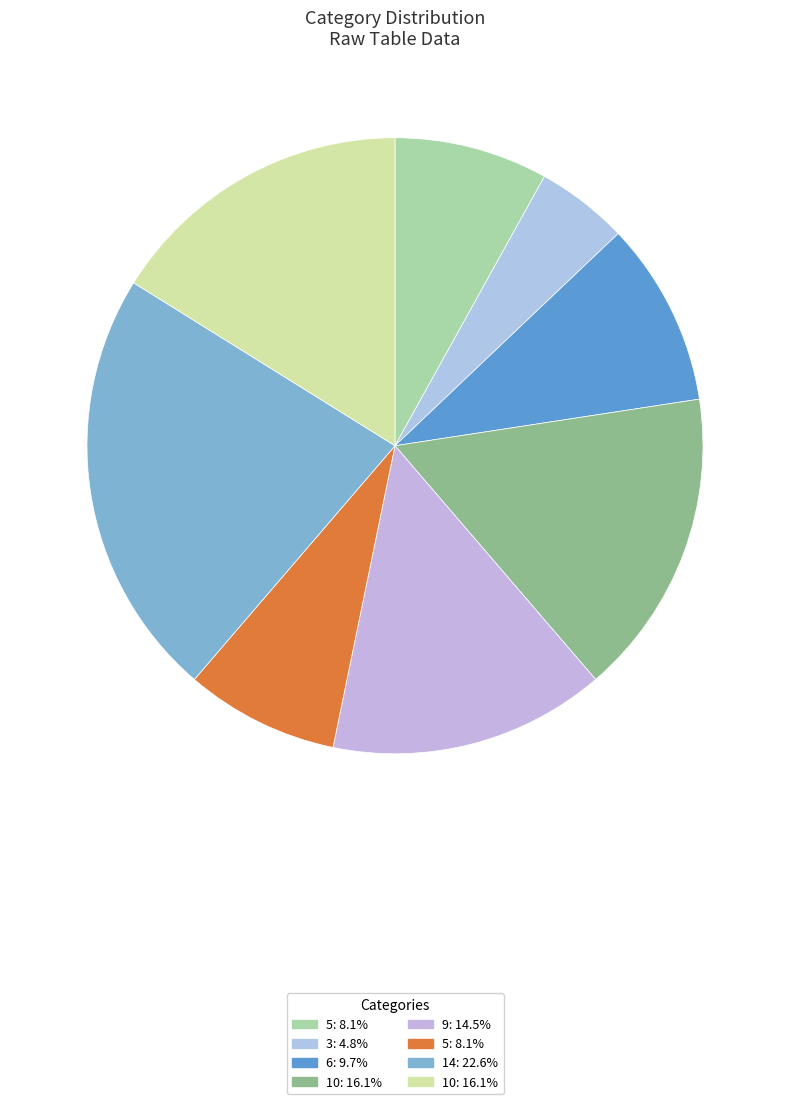

How many segments does this pie chart have?

8